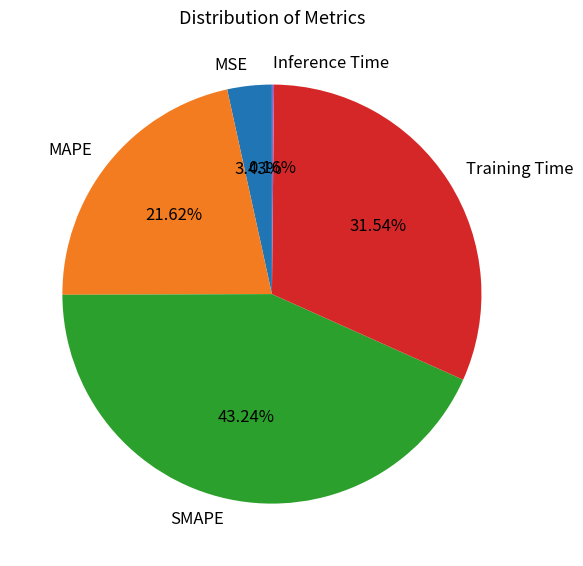

Do SMAPE and MSE together represent more than half of the pie?

No